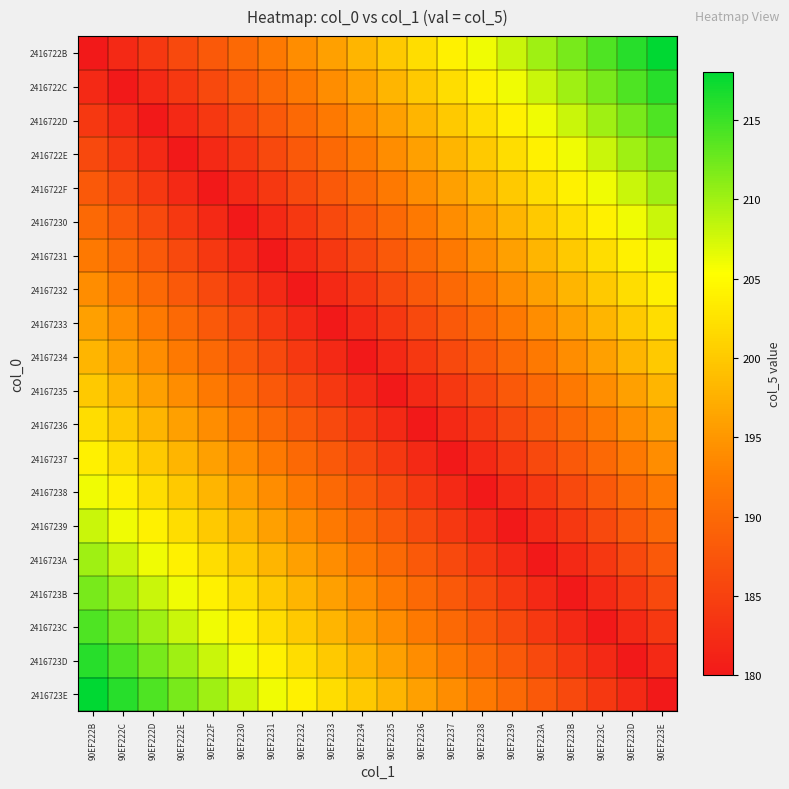

At which category is the sum across all series the highest?

90EF222B